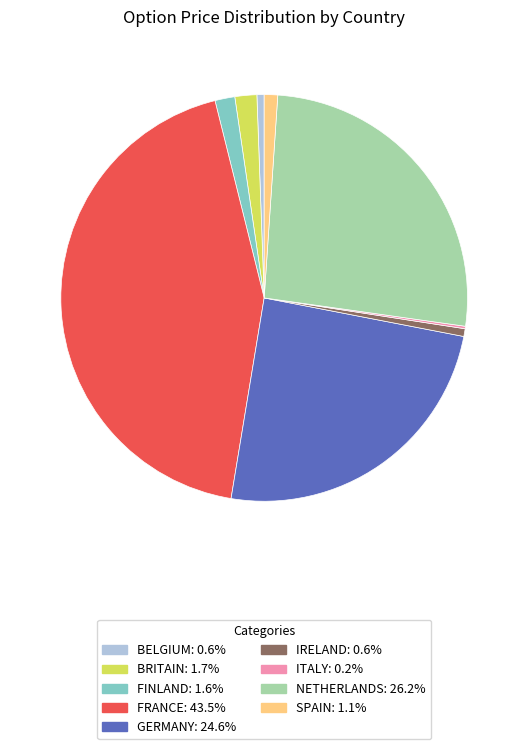

True or false: NETHERLANDS accounts for 26% of the total.

True